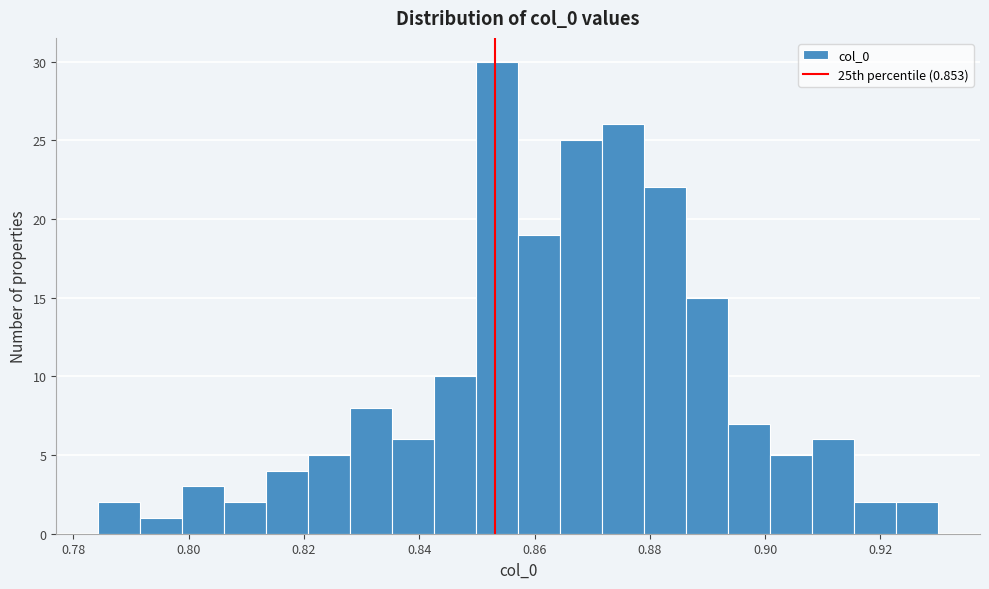

Around what value on the x-axis is the tallest bar? Give the approximate position of its centre, as read against the axis.

0.854